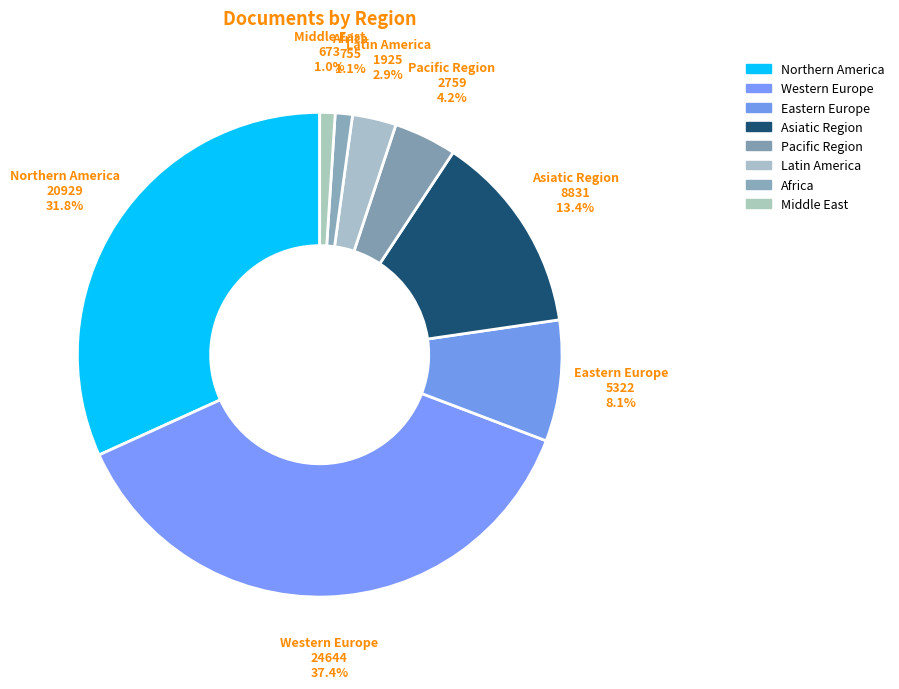

How many segments does this pie chart have?

8